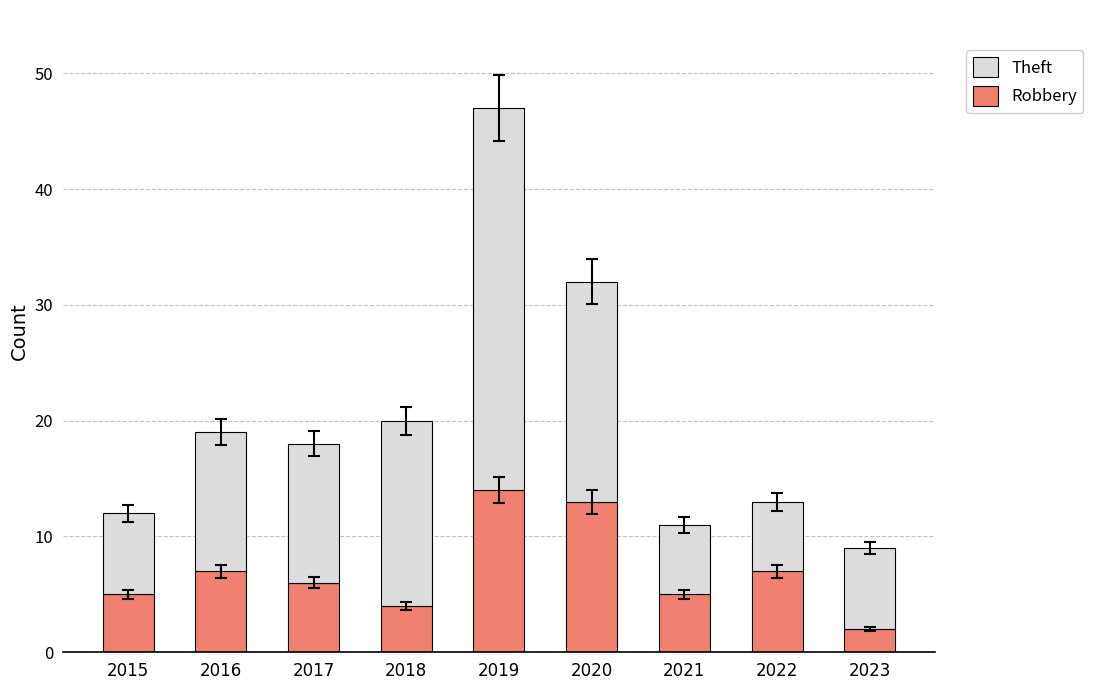

Read the Robbery value at 2016.

7